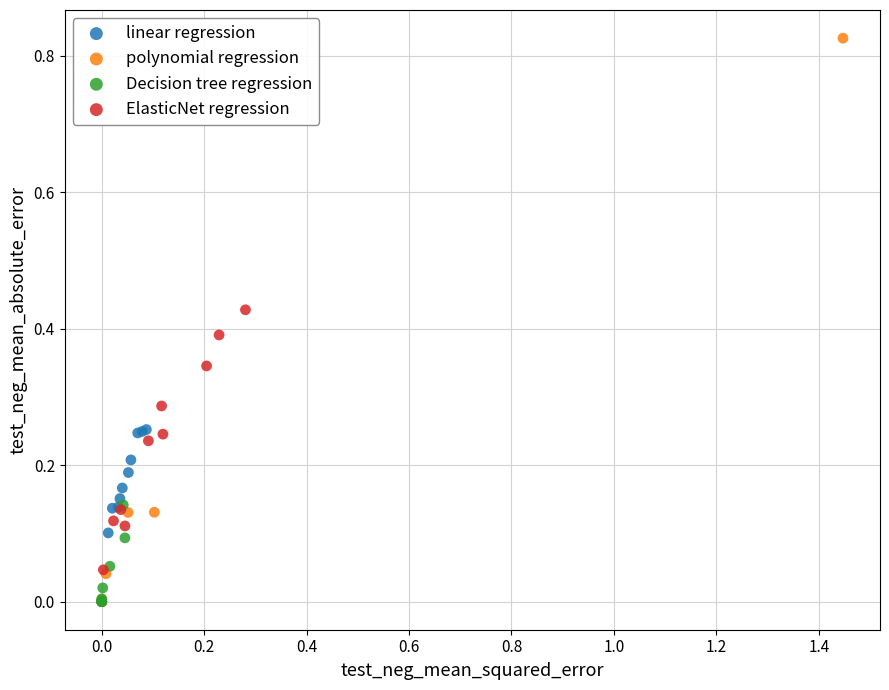

Which series reaches the maximum Y coordinate?

polynomial regression